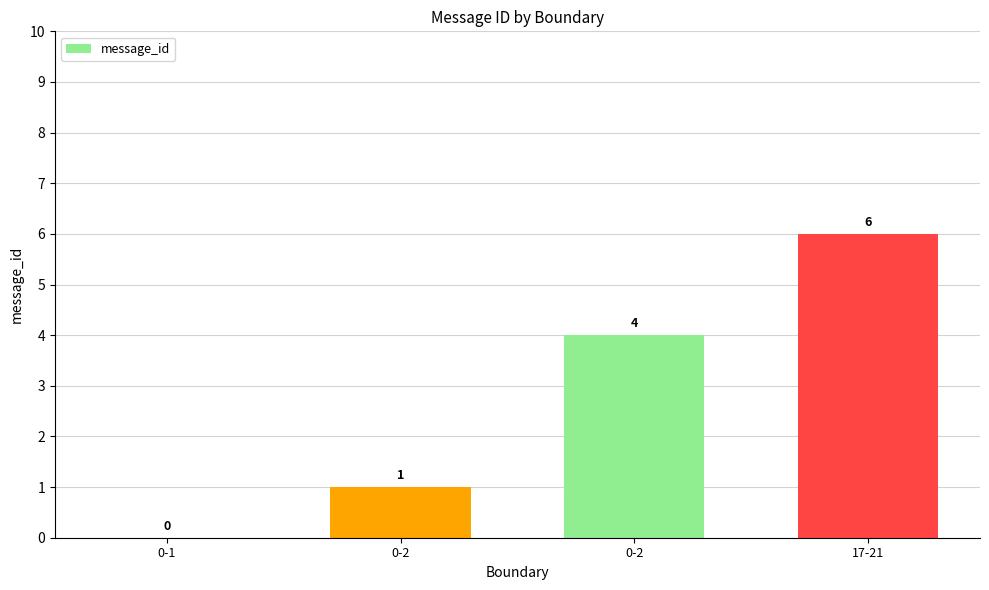

Are the bars horizontal?

No